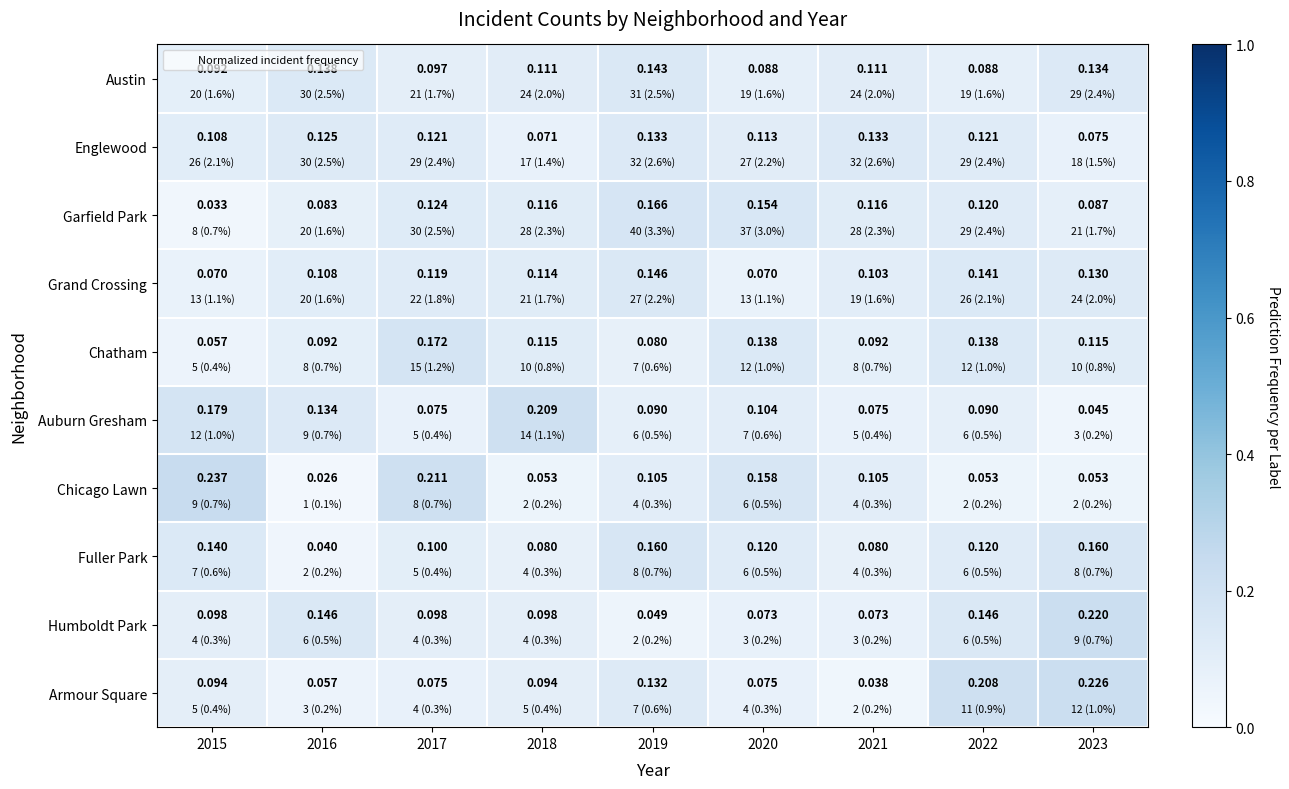

List the series in order of their peak value, lowest first.

Englewood, Austin, Grand Crossing, Fuller Park, Garfield Park, Chatham, Auburn Gresham, Humboldt Park, Armour Square, Chicago Lawn